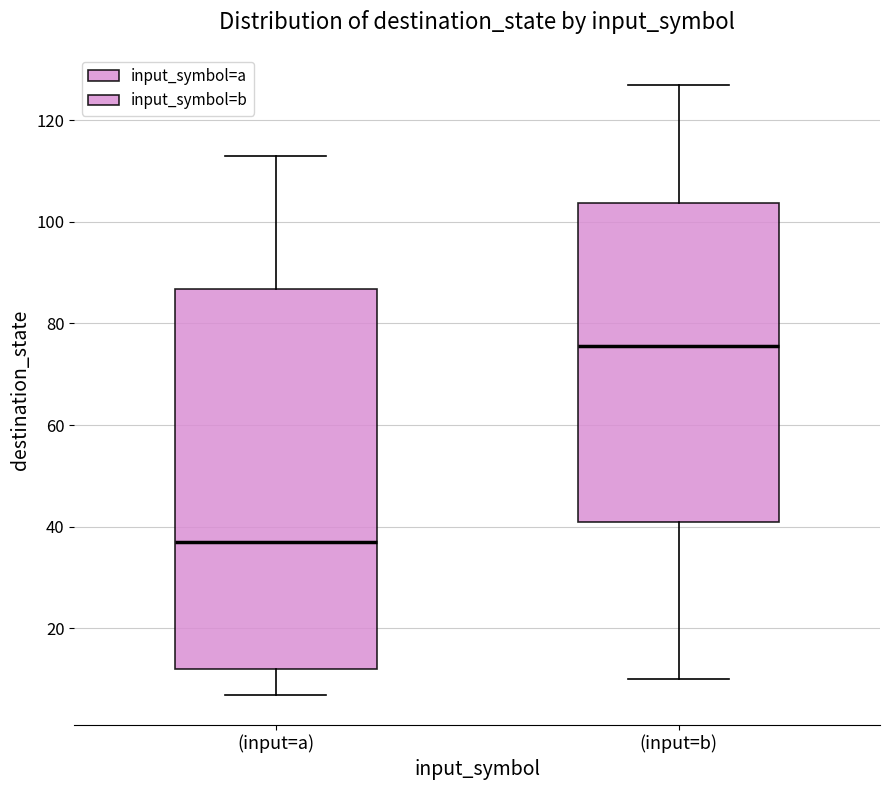

Which box's median line is the lowest?

(input=a)